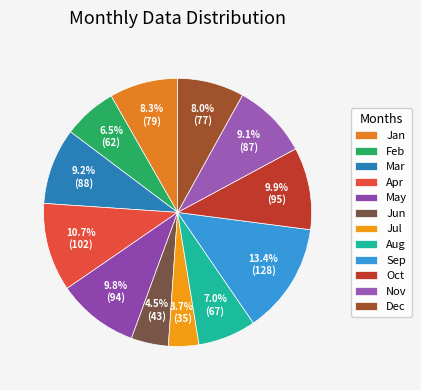

How many slices are in this pie chart?

12